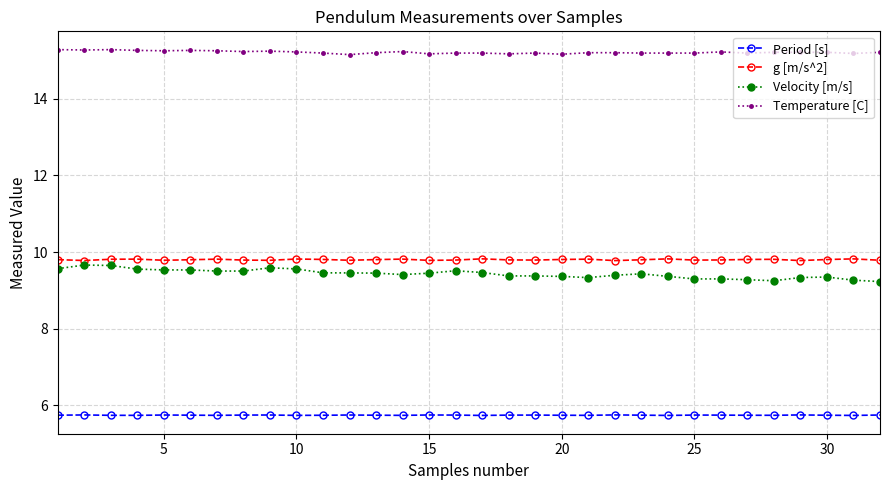

Count the g [m/s^2] values in the range 9 to 10.

32